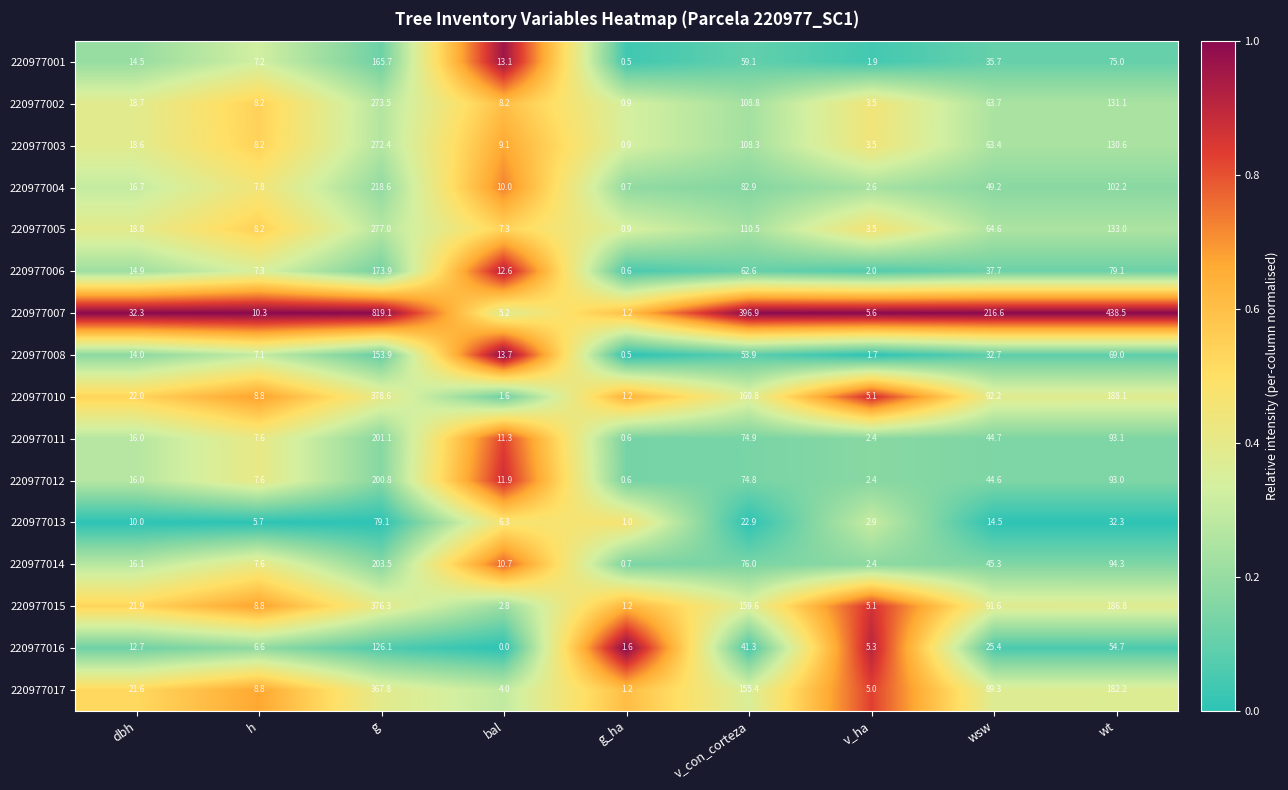

What is the difference between the highest and lowest values at wsw?

202.1